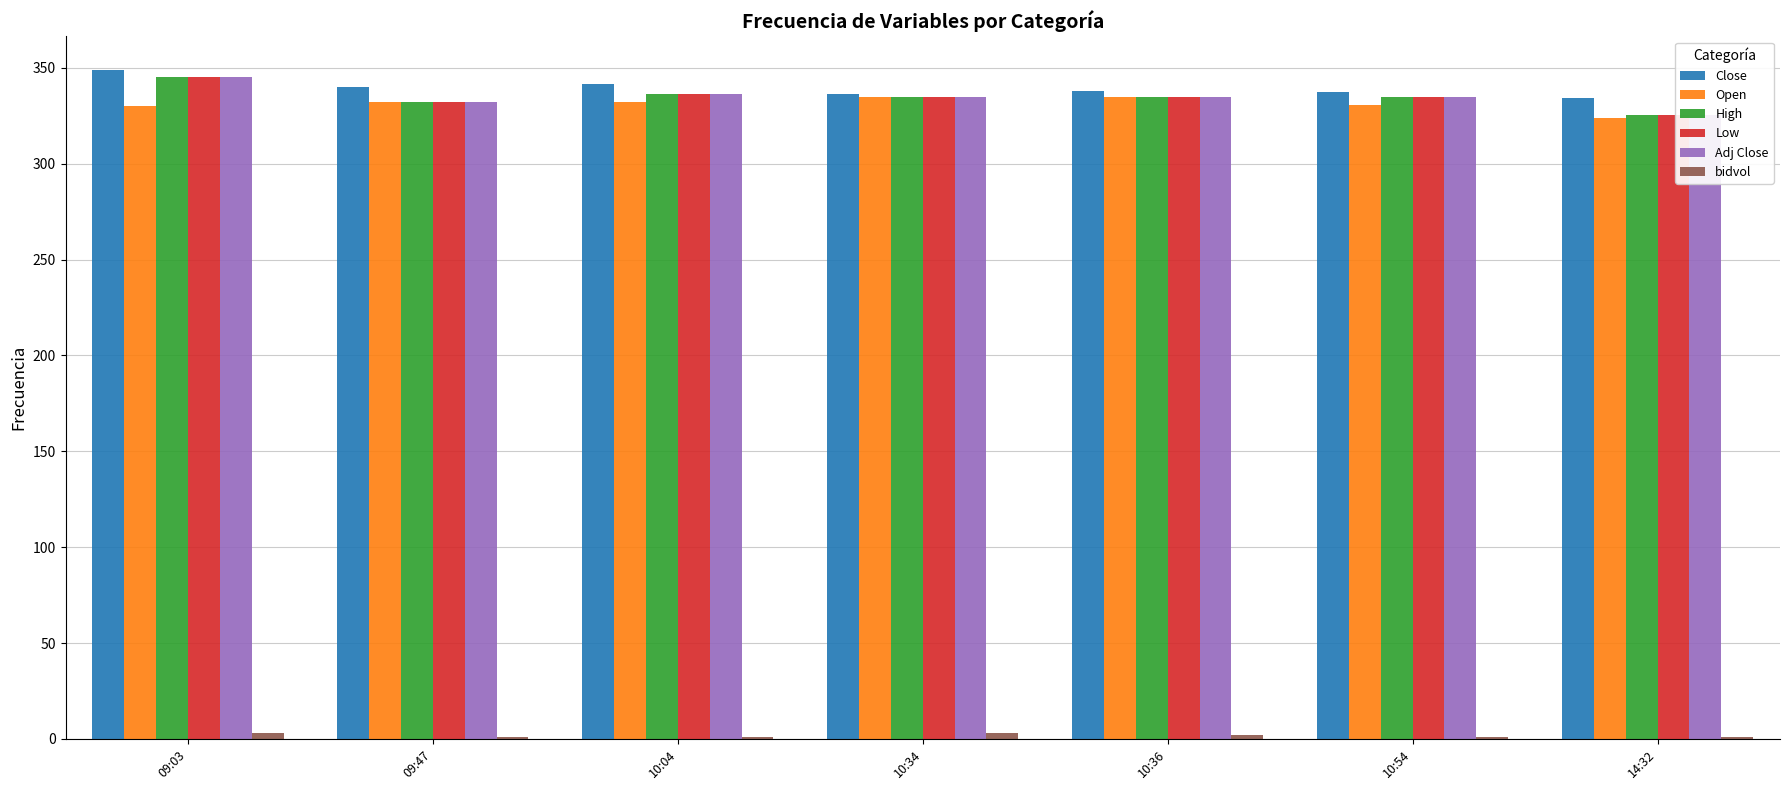

At which label does Close reach its peak?

09:03